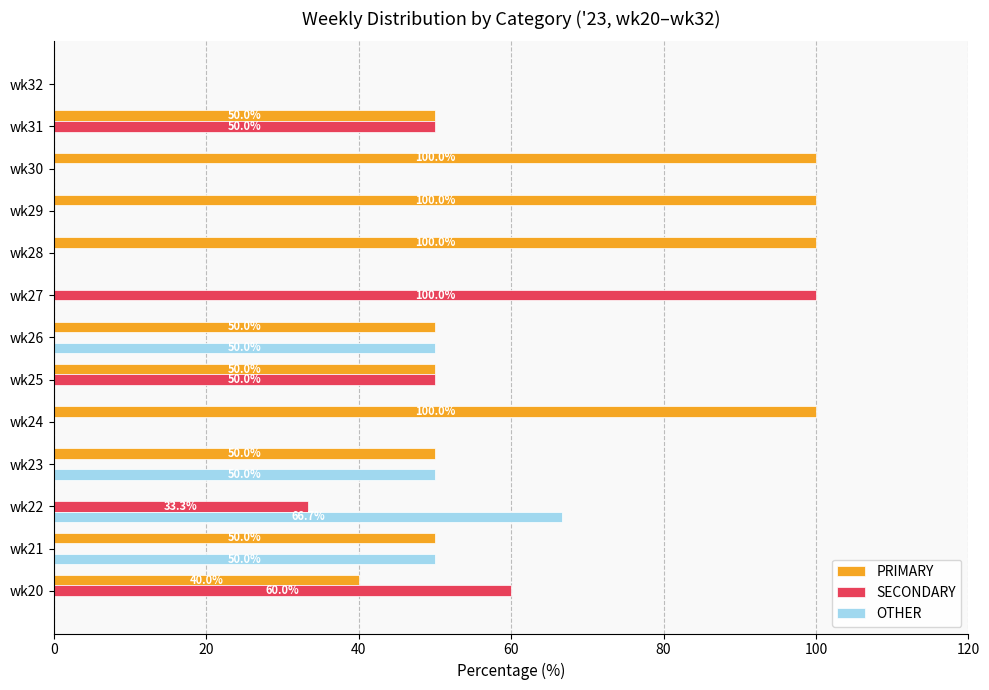

The PRIMARY series shows 32.9 at wk24. True or false?

False